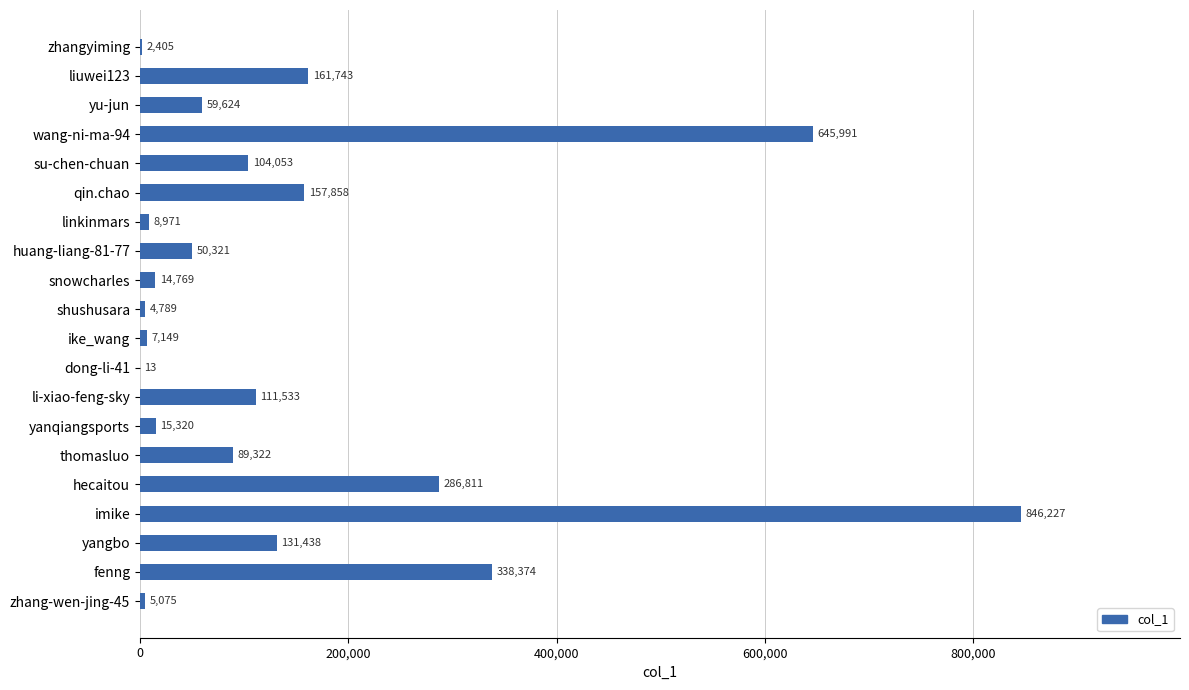

Which has a higher value, li-xiao-feng-sky or fenng?

fenng